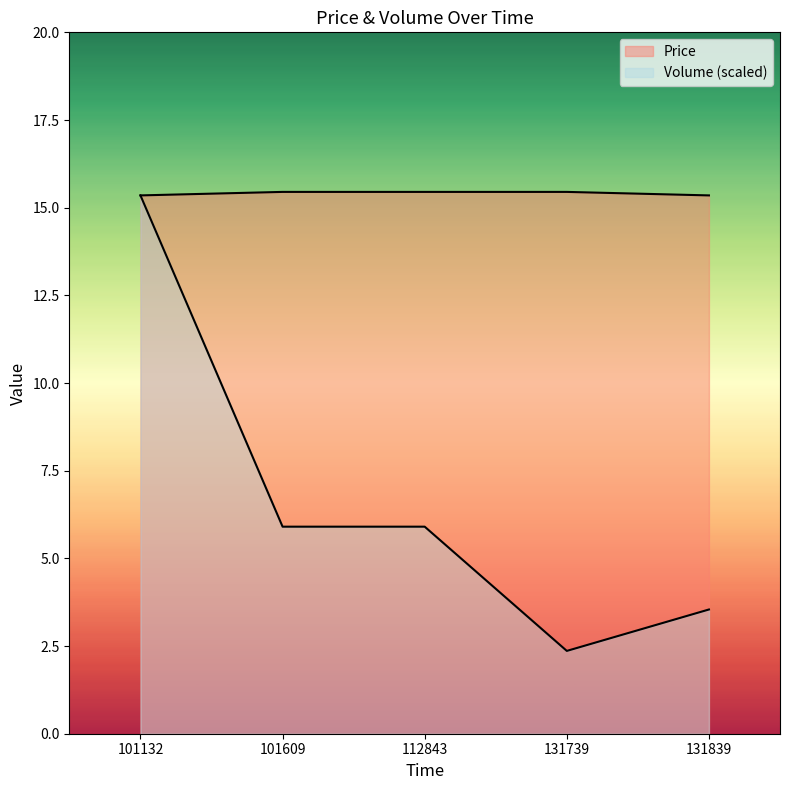

Is the value of Volume at 112843 greater than the value of Price at 112843?

No